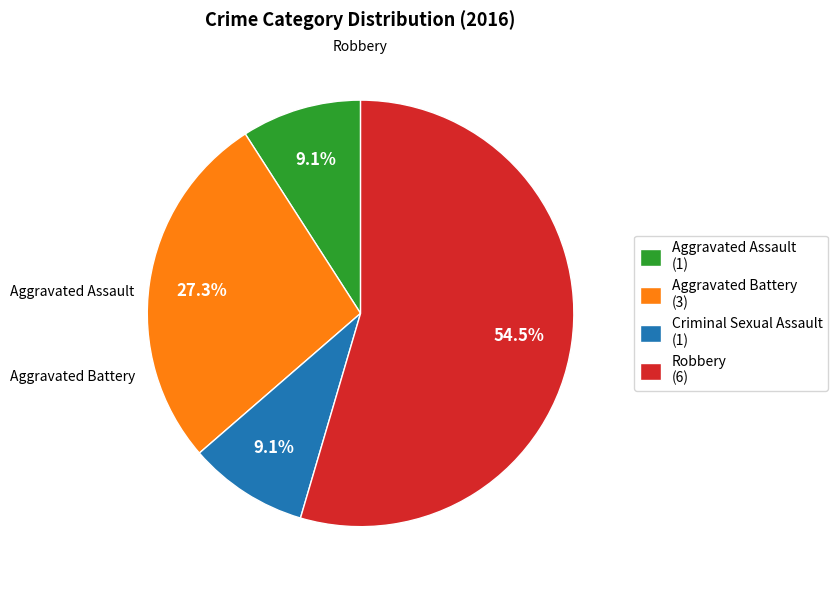

What is the total percentage of Aggravated Assault and Aggravated Battery?

36.4%